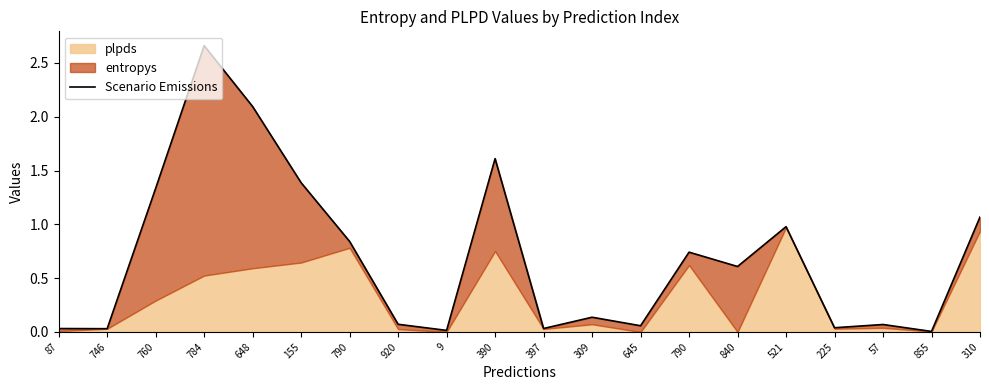

What is the sum of all values?

13.8